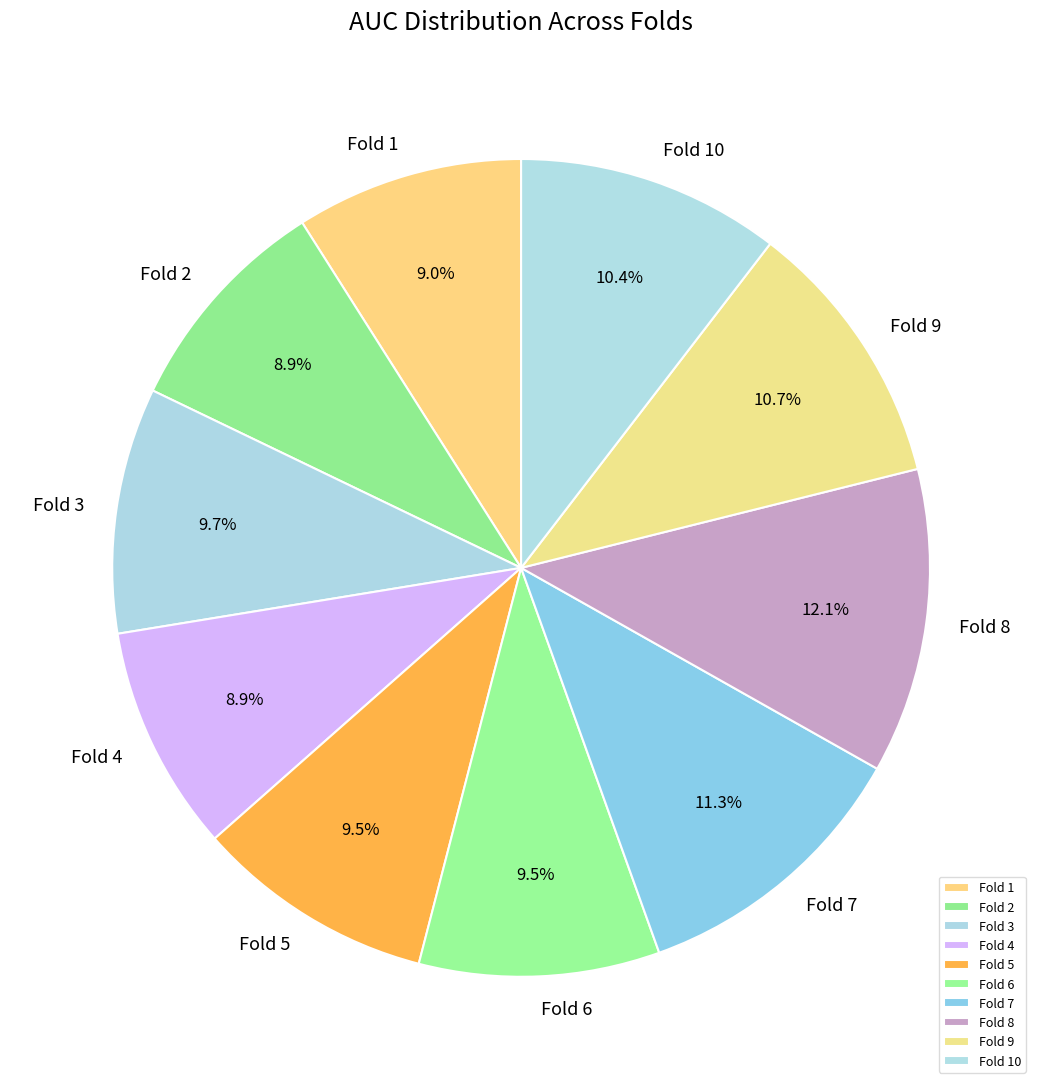

How many slices are in this pie chart?

10